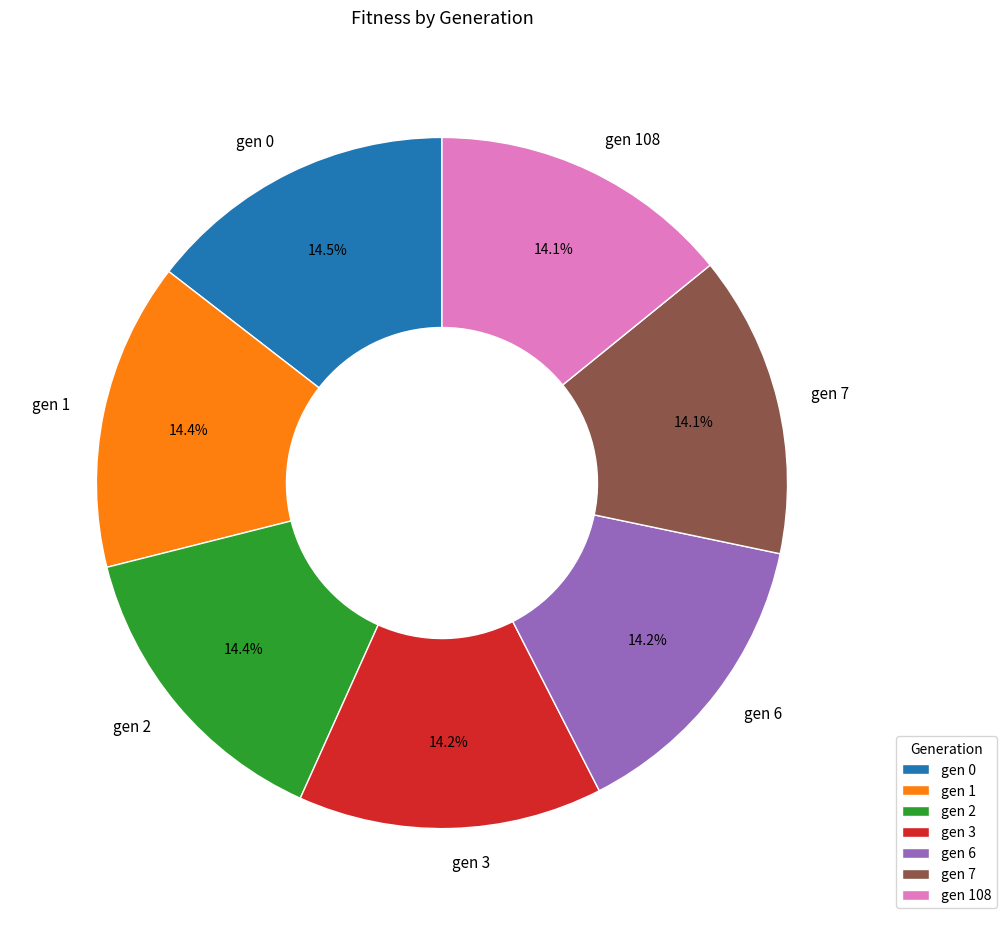

What is the total percentage of gen 1 and gen 6?

28.6%